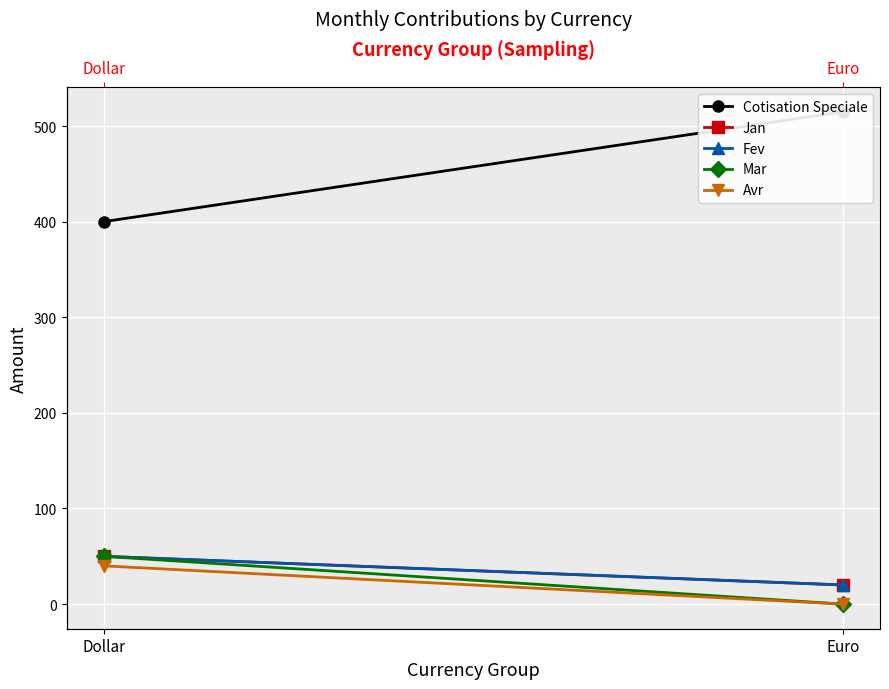

Reading left to right, transcribe all the data shown in this chart.

Cotisation Speciale: Dollar=400	Euro=515
Jan: Dollar=50	Euro=20
Fev: Dollar=50	Euro=20
Mar: Dollar=50	Euro=0
Avr: Dollar=40	Euro=0